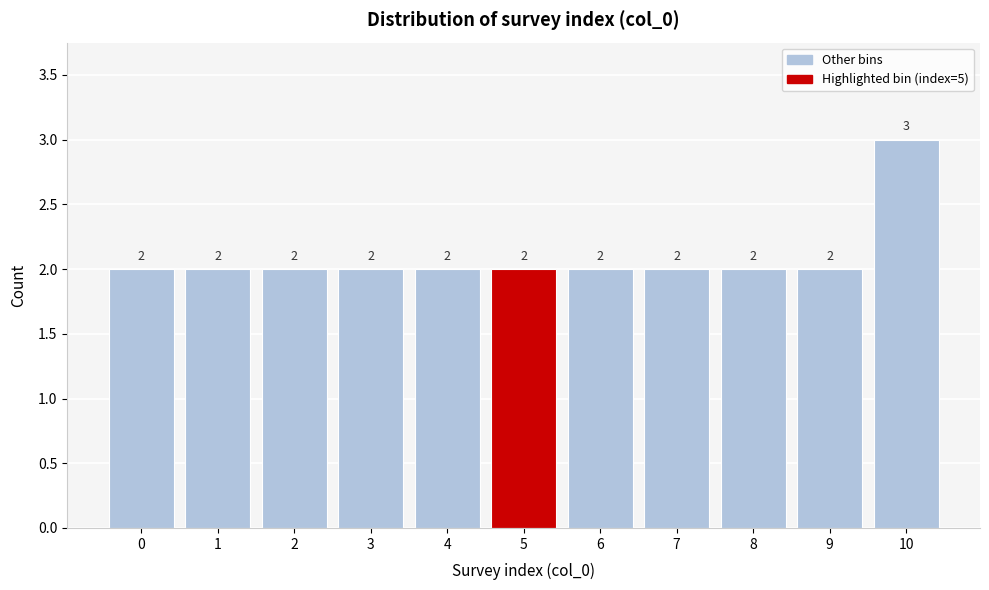

Reading right to left, transcribe all the data shown in this chart.

10=3	9=2	8=2	7=2	6=2	5=2	4=2	3=2	2=2	1=2	0=2